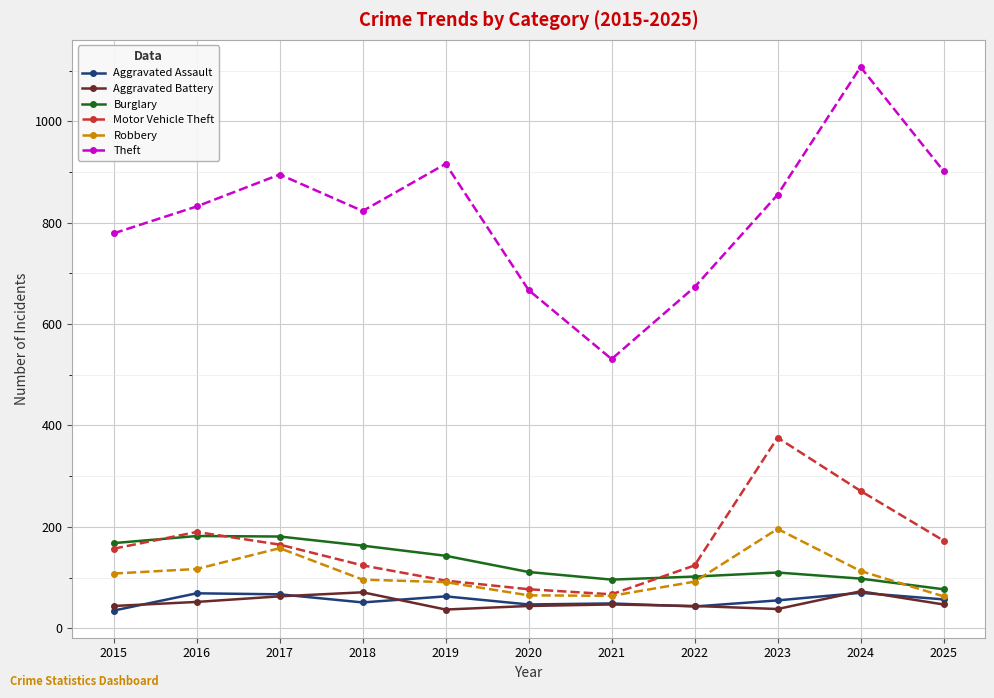

Count the number of data series in this chart.

6